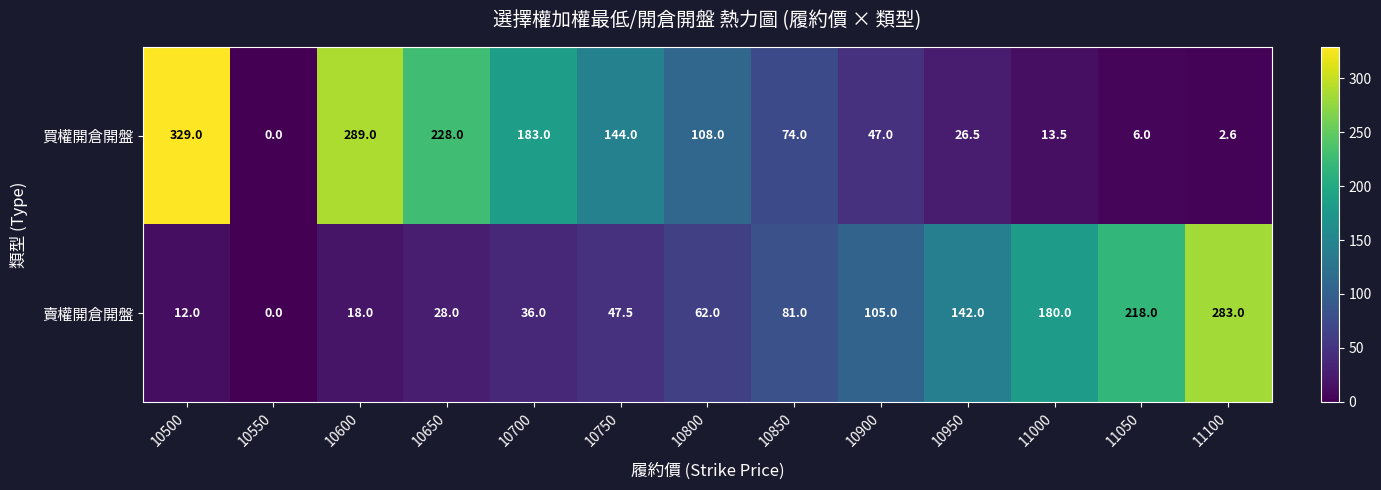

Reading left to right, transcribe all the data shown in this chart.

買權開倉開盤: 329.0	0.0	289.0	228.0	183.0	144.0	108.0	74.0	47.0	26.5	13.5	6.0	2.6
賣權開倉開盤: 12.0	0.0	18.0	28.0	36.0	47.5	62.0	81.0	105.0	142.0	180.0	218.0	283.0